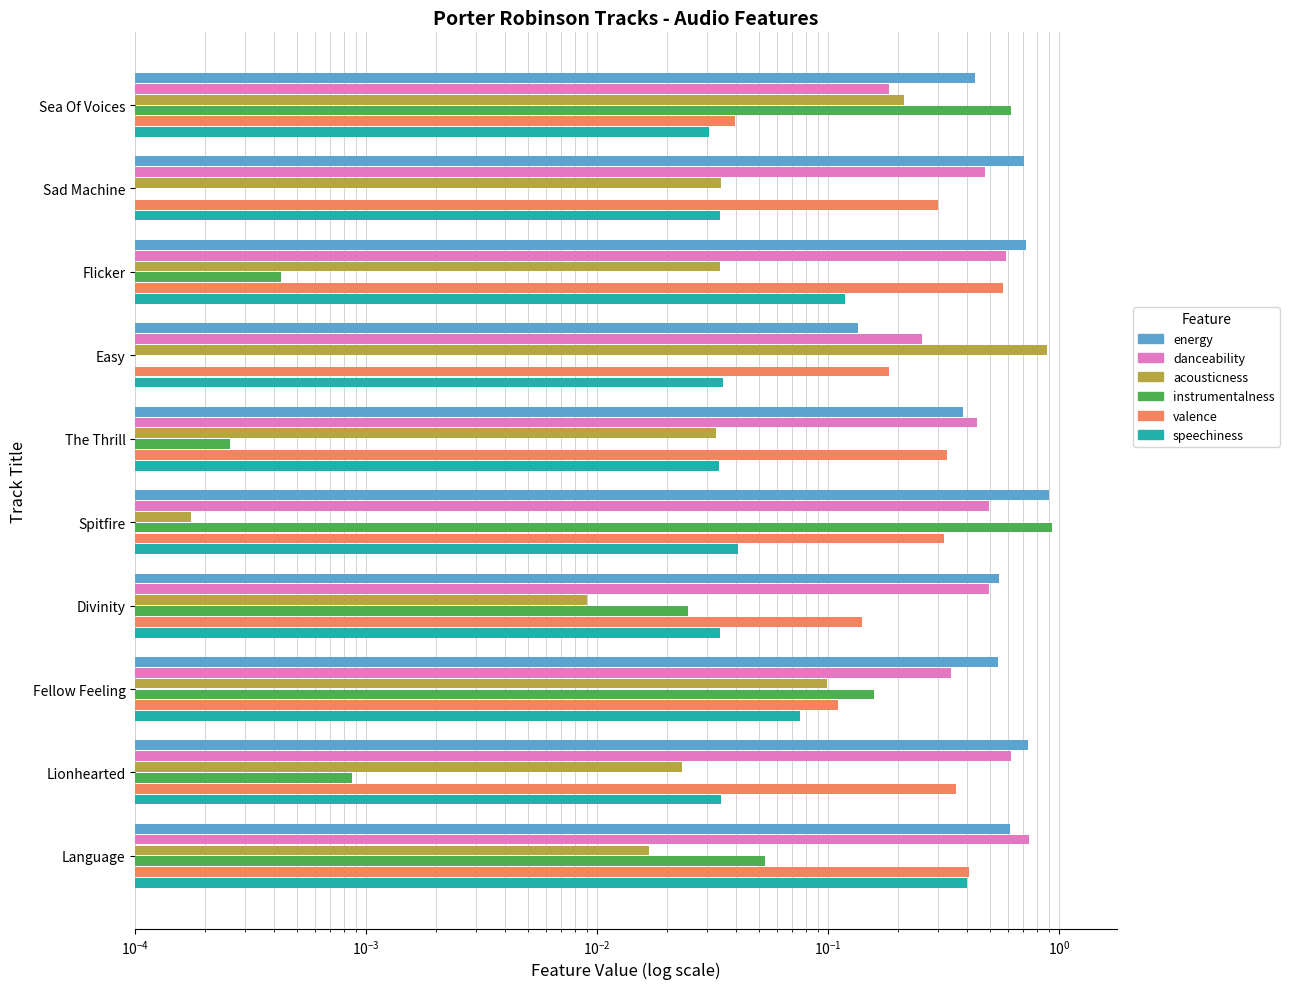

List the series in order of their peak value, lowest first.

speechiness, valence, danceability, acousticness, energy, instrumentalness